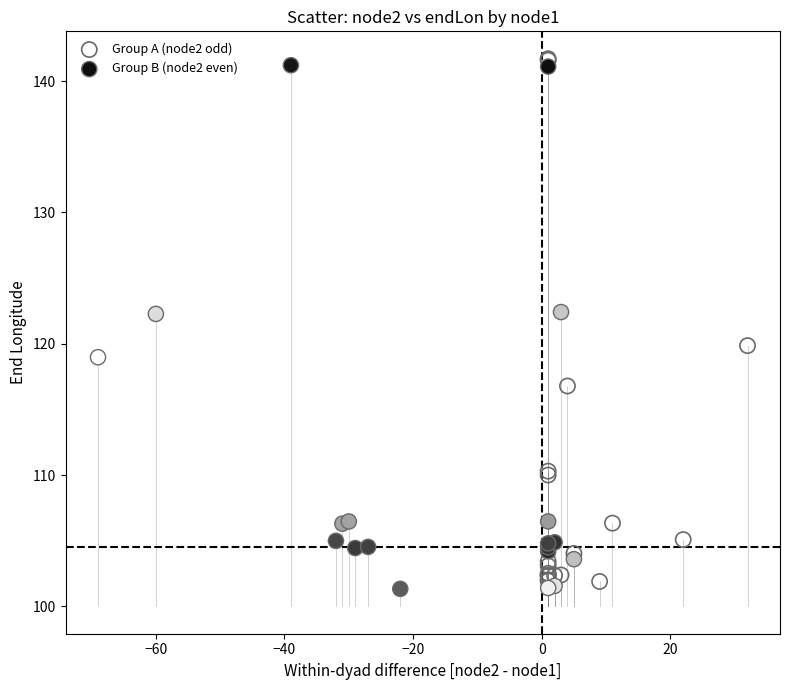

What are all the series names shown in the legend?

Group A (node2 odd), Group B (node2 even)